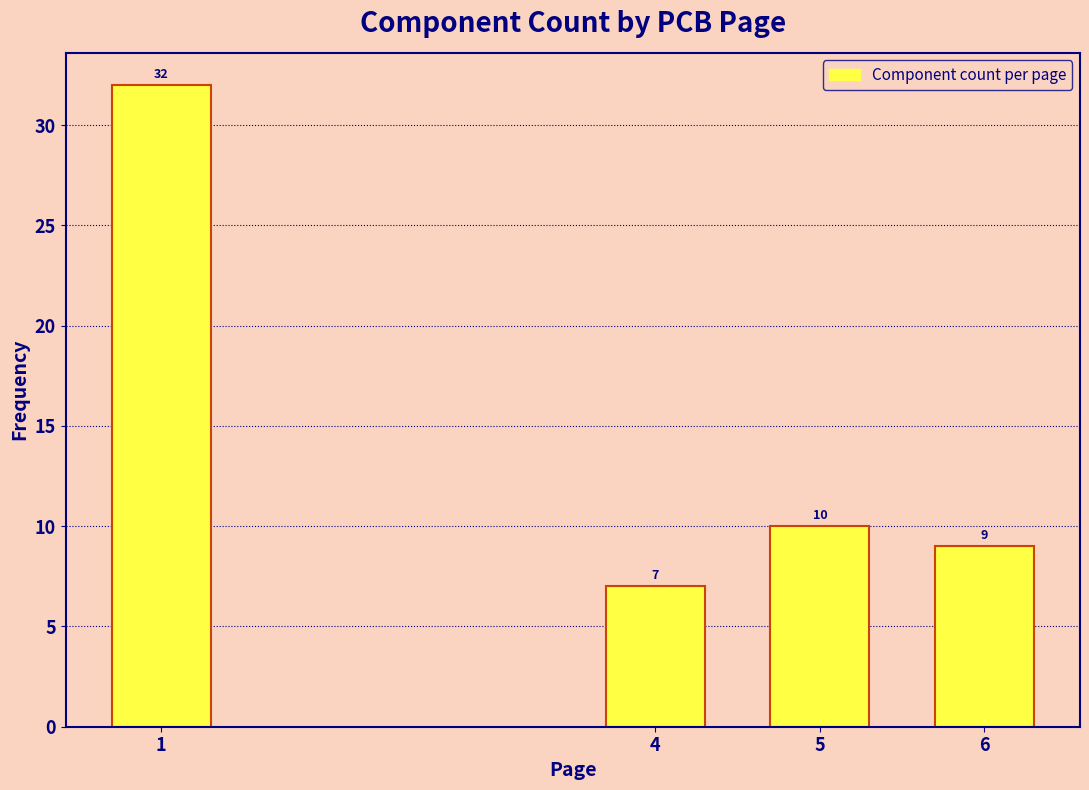

Reading left to right, what are all the values shown in this chart?

32	7	10	9